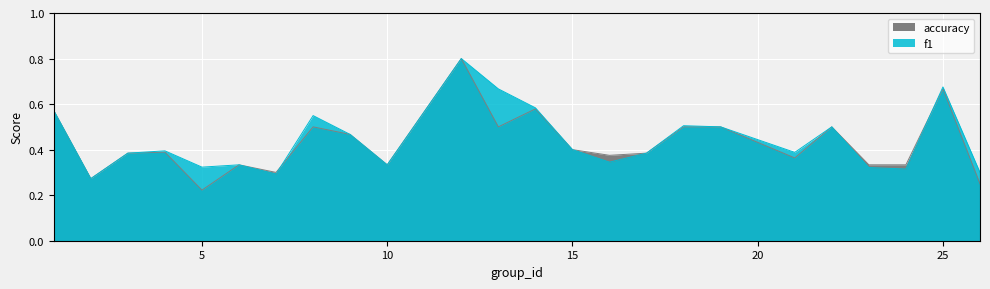

What are all the series names shown in the legend?

f1, accuracy